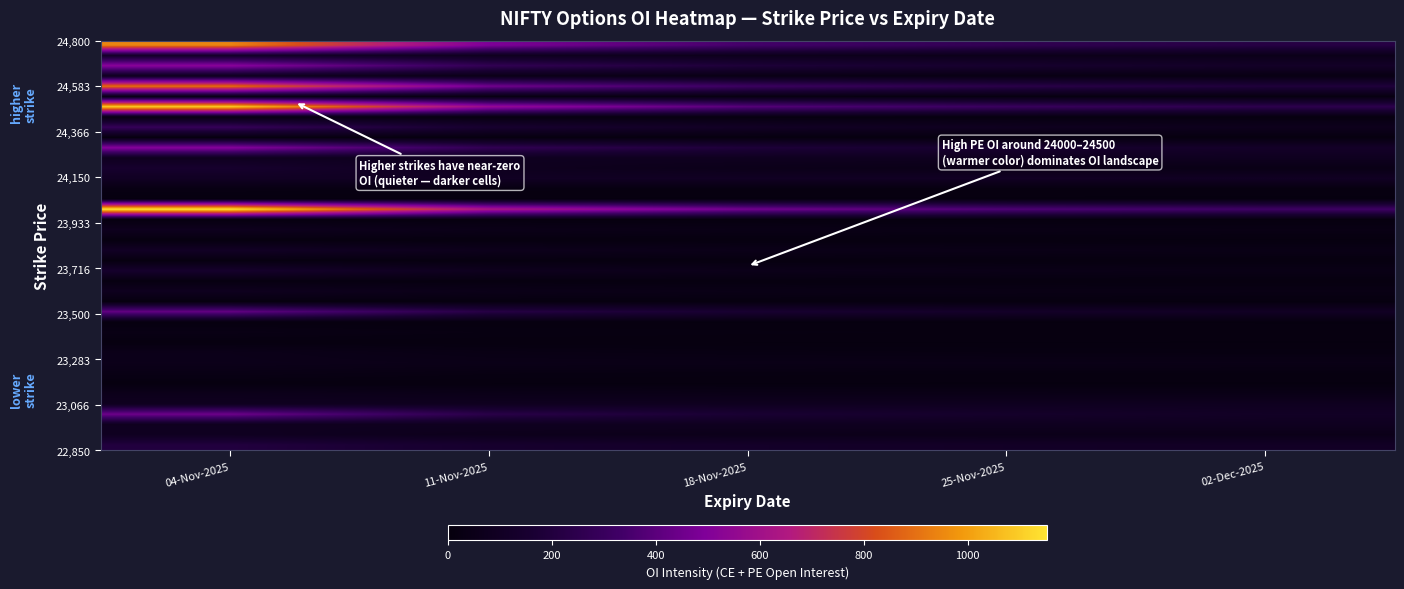

At which category is the sum across all series the highest?

04-Nov-2025